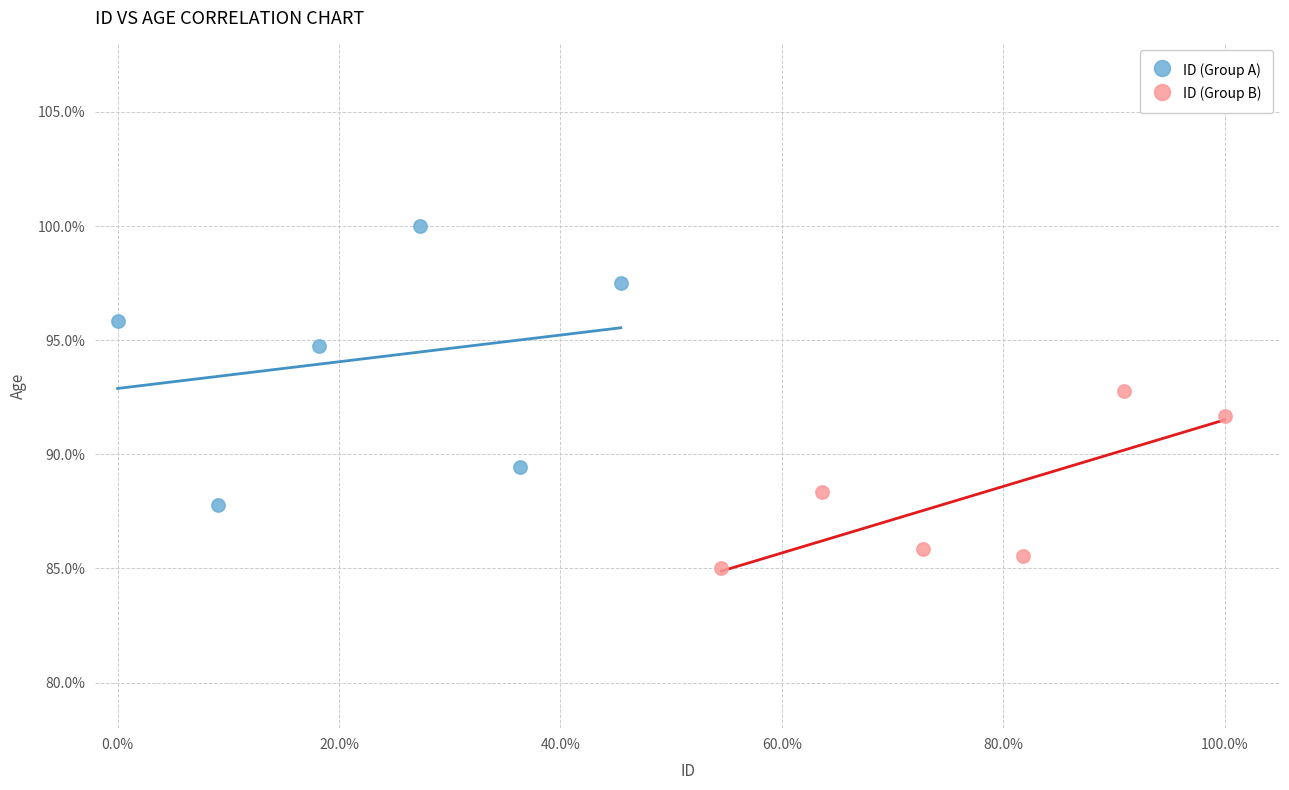

Which series reaches the minimum Y coordinate?

ID (Group B)